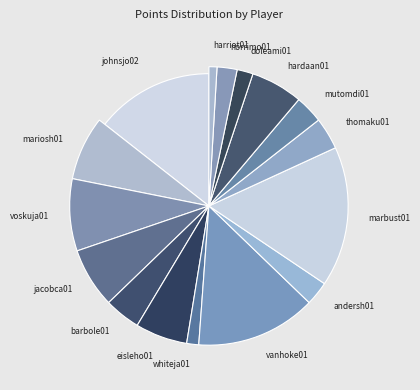

True or false: guglito01 accounts for 0% of the total.

True